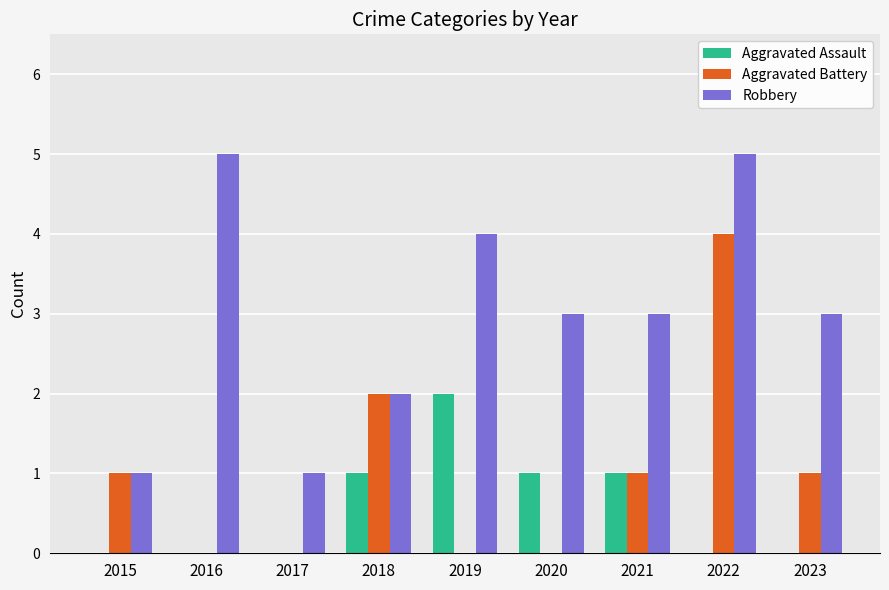

Does the chart contain stacked bars?

No